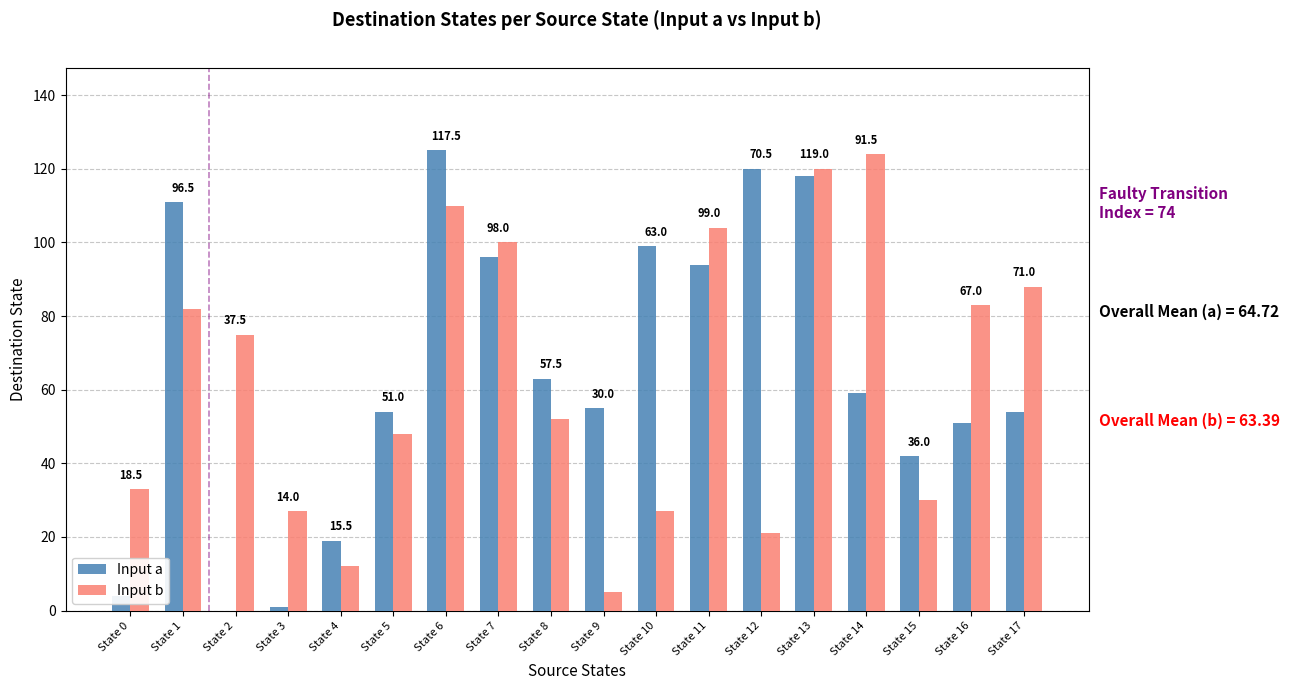

Rank the categories by Input b value from lowest to highest.

State 9, State 4, State 12, State 3, State 10, State 15, State 0, State 5, State 8, State 2, State 1, State 16, State 17, State 7, State 11, State 6, State 13, State 14